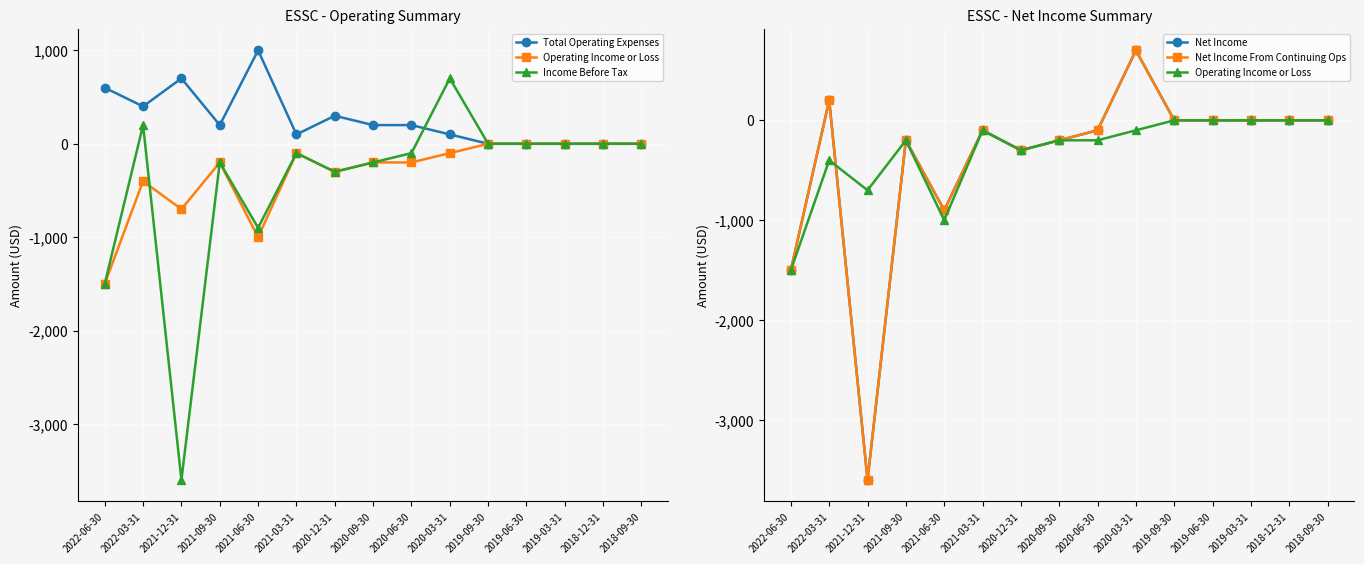

At which category does Total Operating Expenses reach its first local valley?

2022-03-31